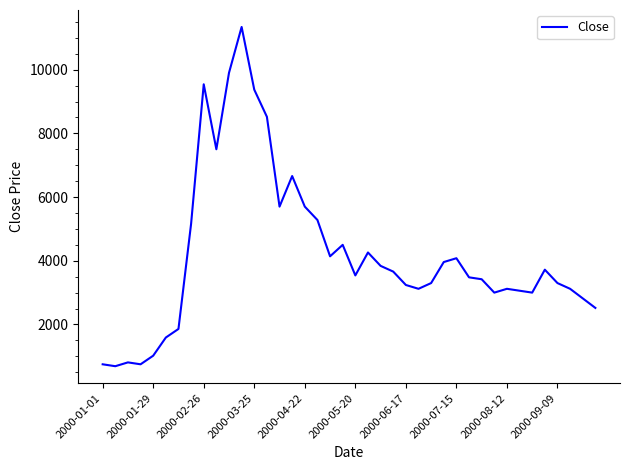

How many lines are shown in the chart?

1